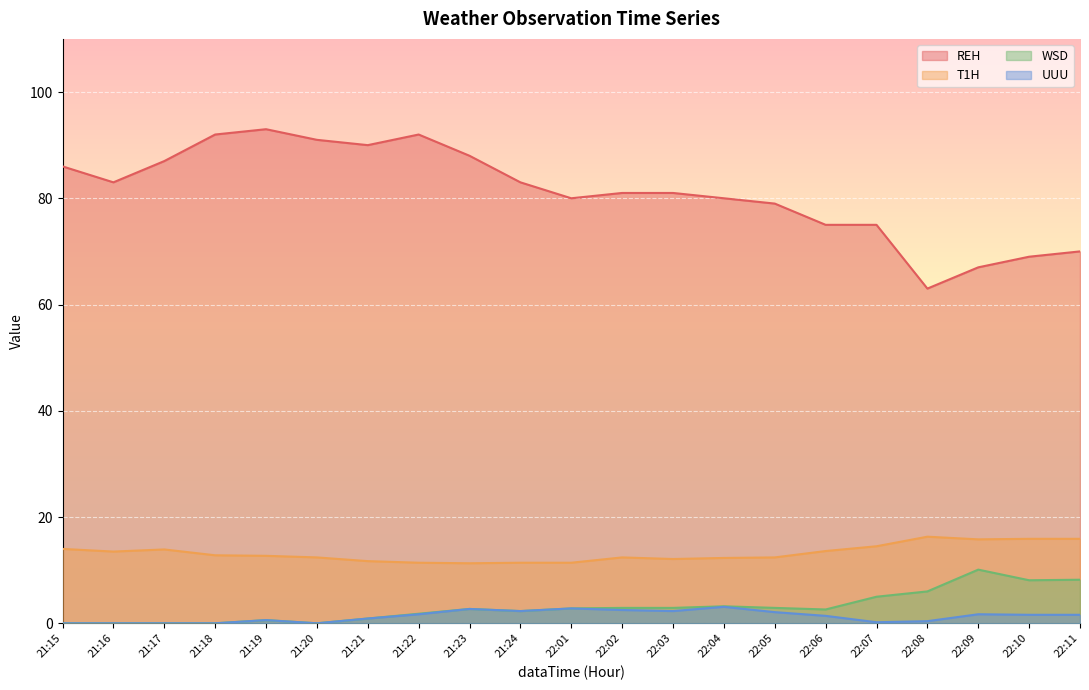

The T1H series shows 12.4 at 22:05. True or false?

True